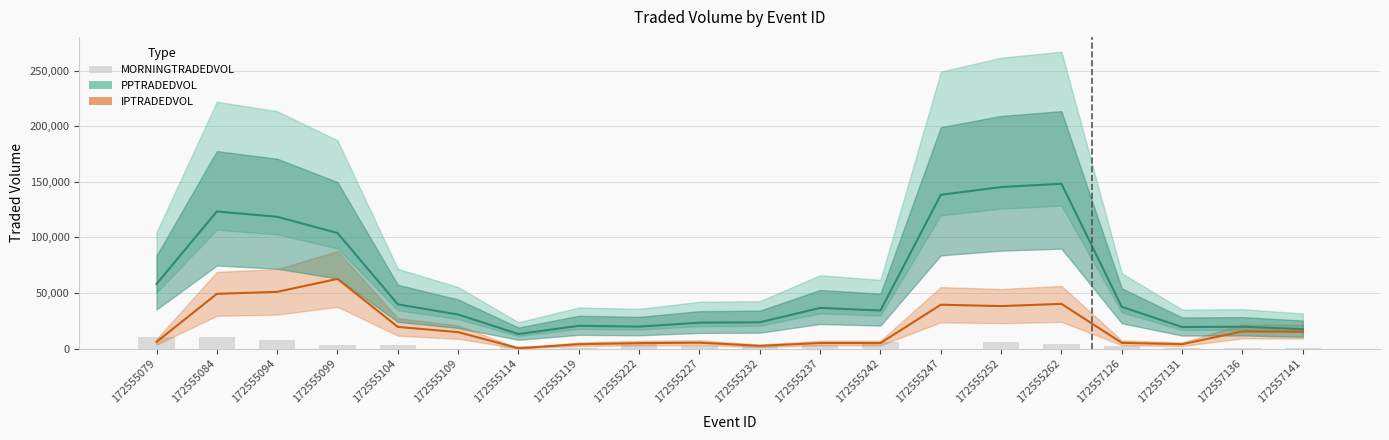

What is the average value of the IPTRADEDVOL series?

19530.8